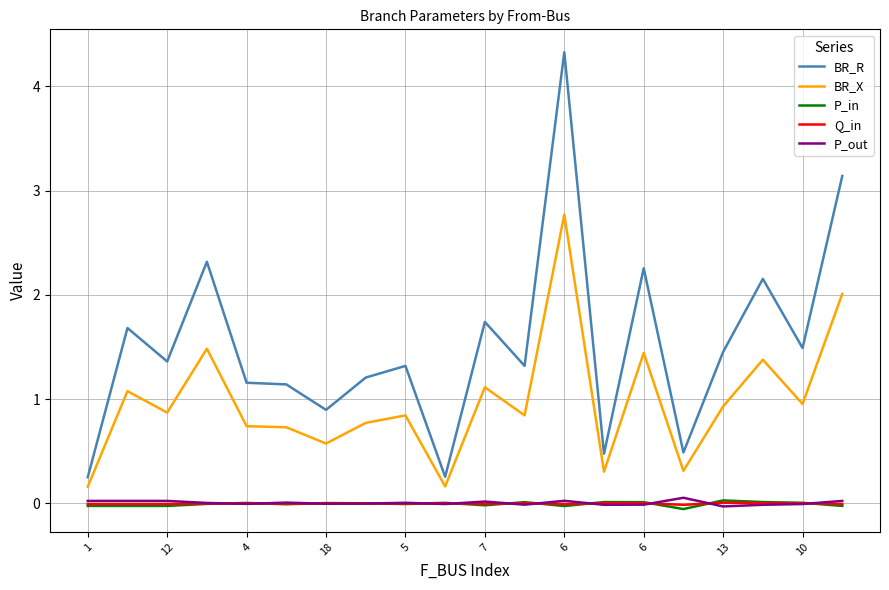

Which series has the largest total across all categories?

BR_R